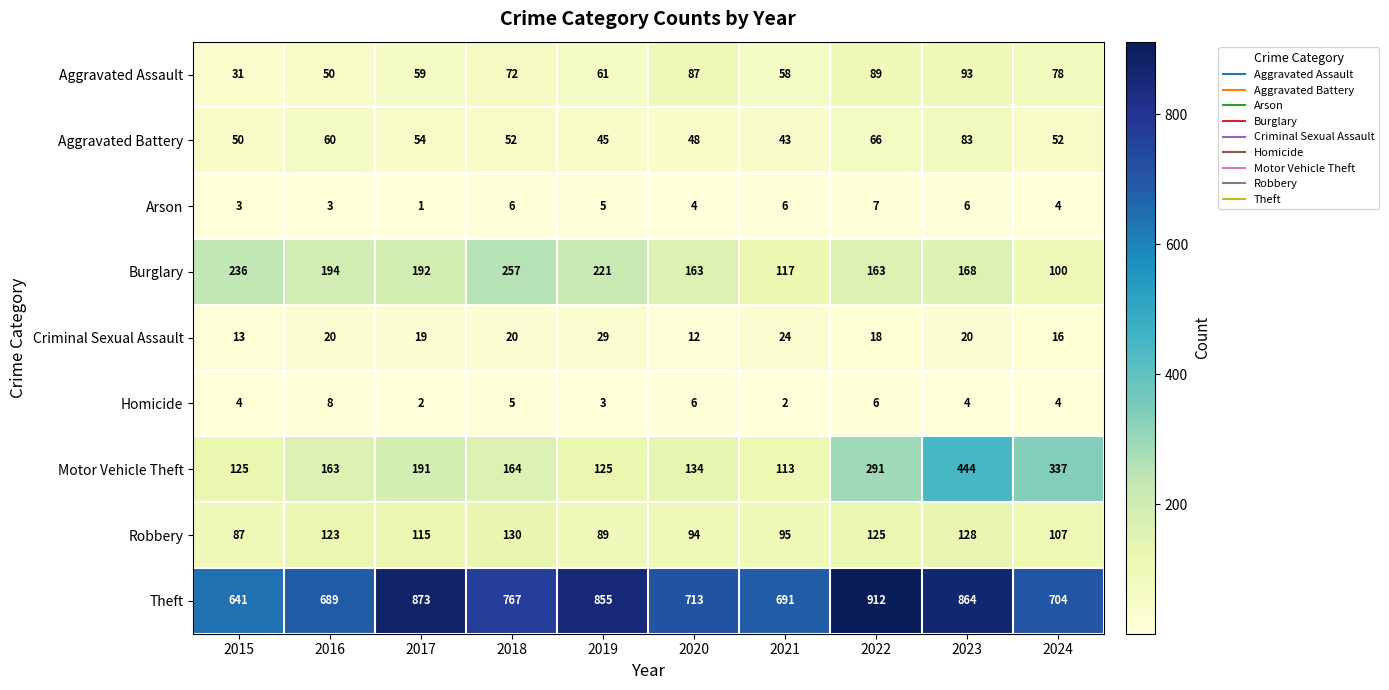

Which series changed the most between 2019 and 2023?

Motor Vehicle Theft